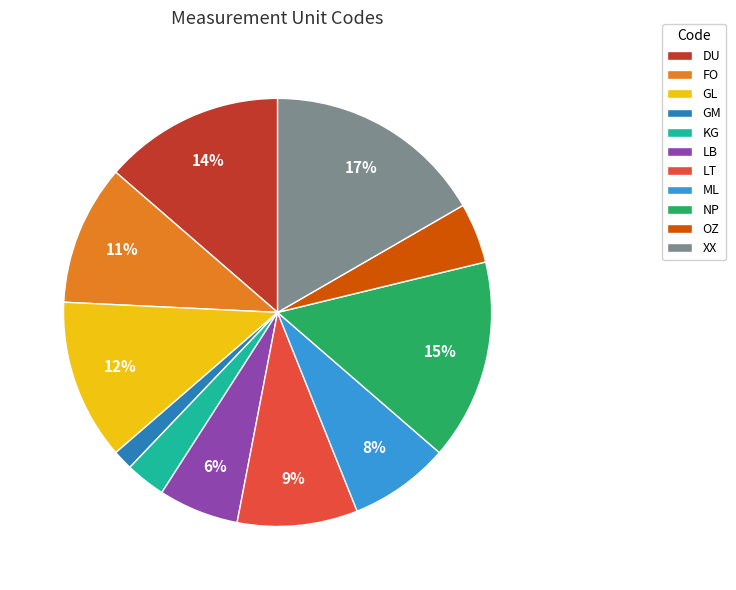

Is it true that GL is 7% of the pie?

False